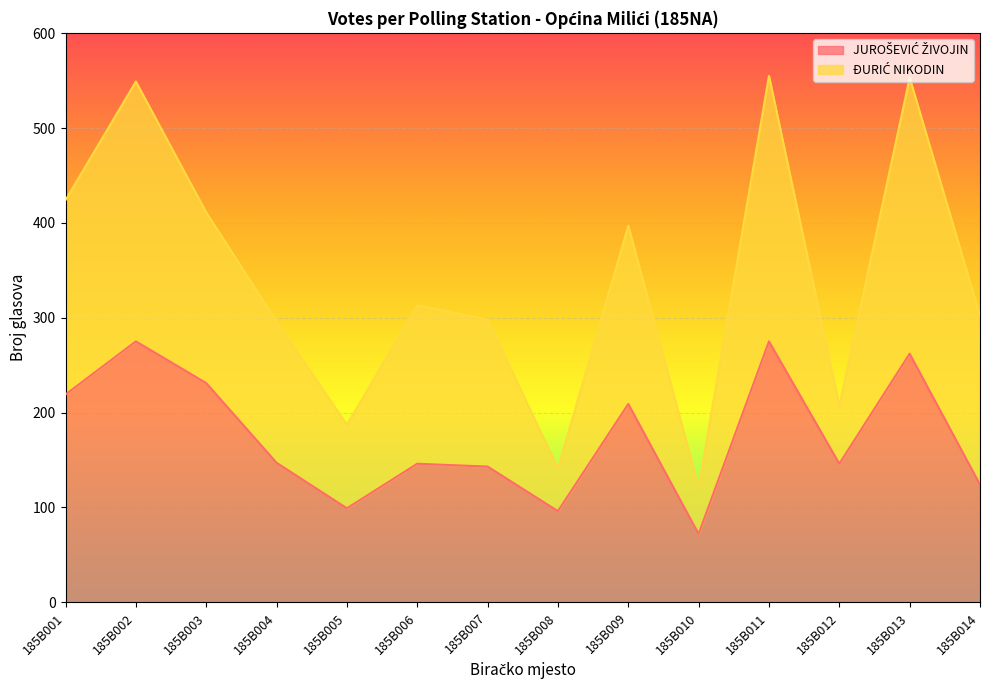

List the labels in order of value, largest first.

185B002, 185B011, 185B013, 185B003, 185B001, 185B009, 185B004, 185B006, 185B012, 185B007, 185B014, 185B005, 185B008, 185B010